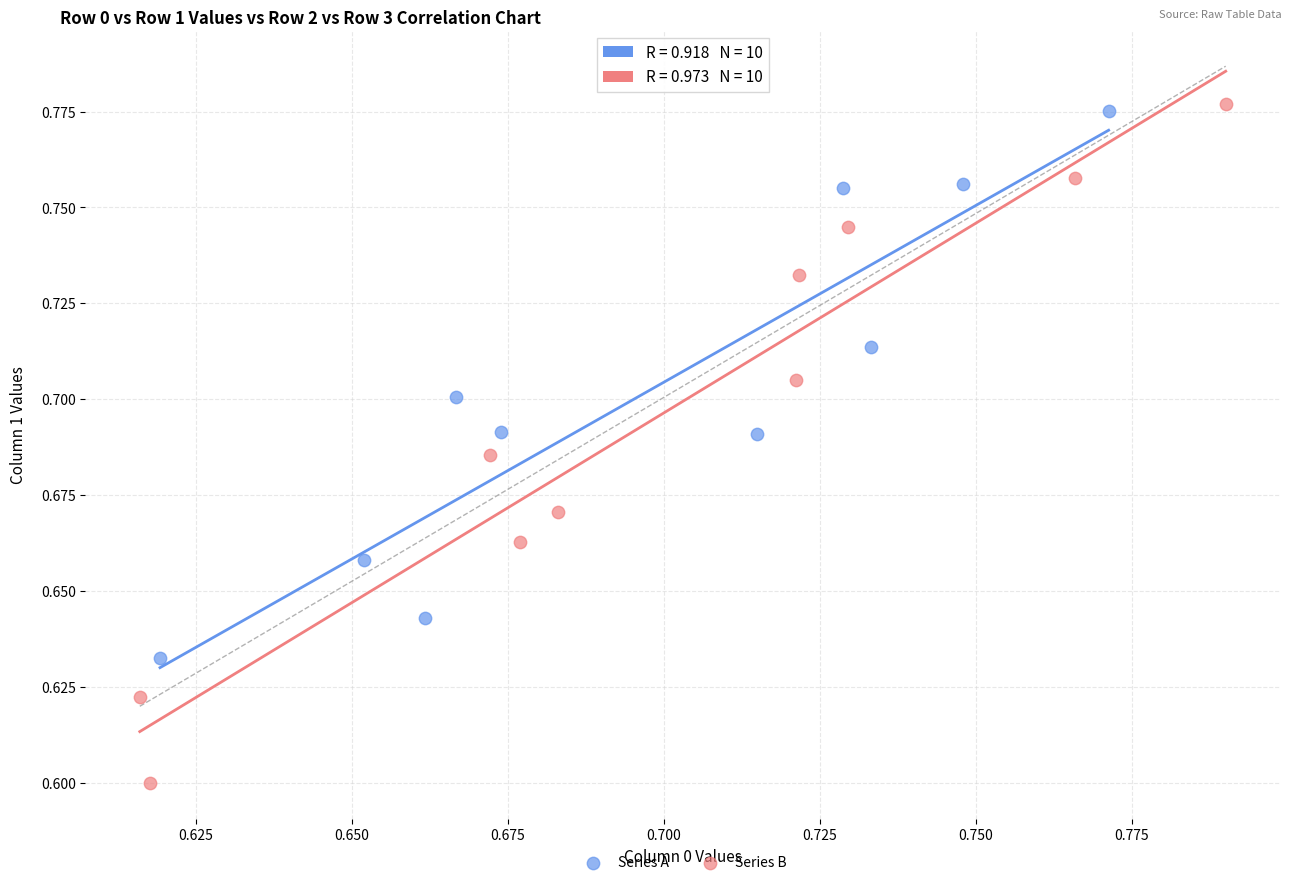

Which series contains the lowest Y value?

Series B